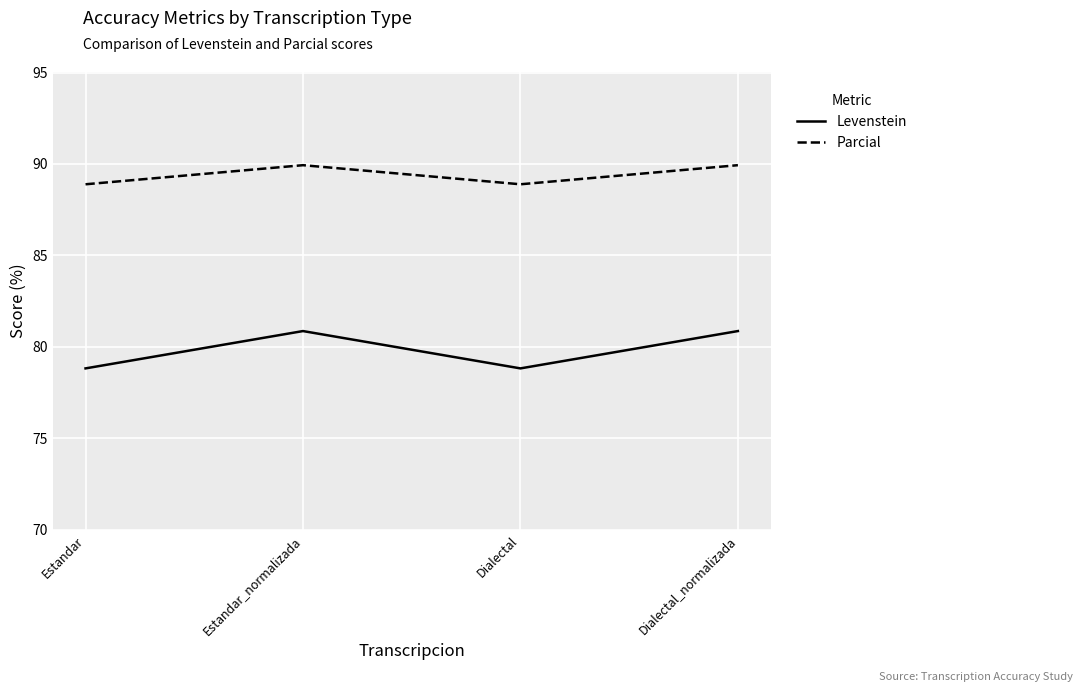

How many interior local peaks does the Parcial series have?

1